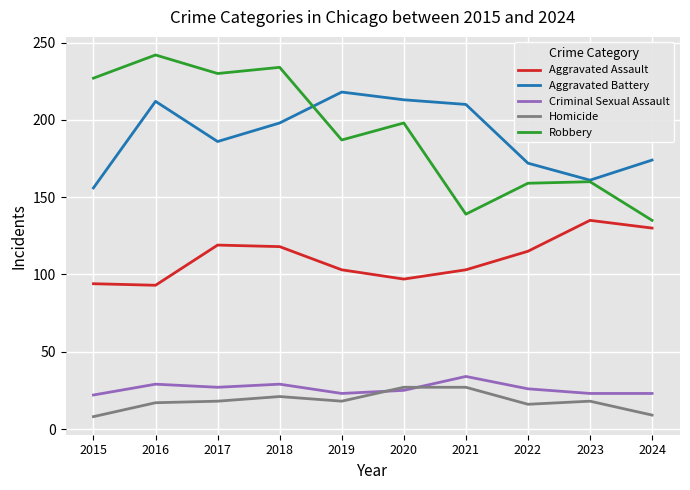

The value of Robbery at 2017 is 230. True or false?

True